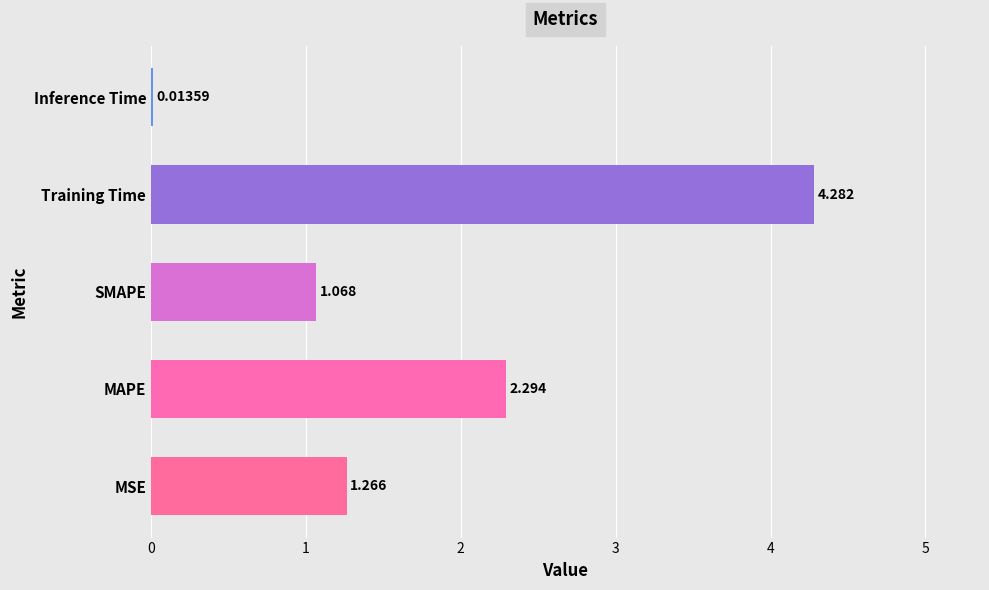

Which has a higher value, MAPE or MSE?

MAPE